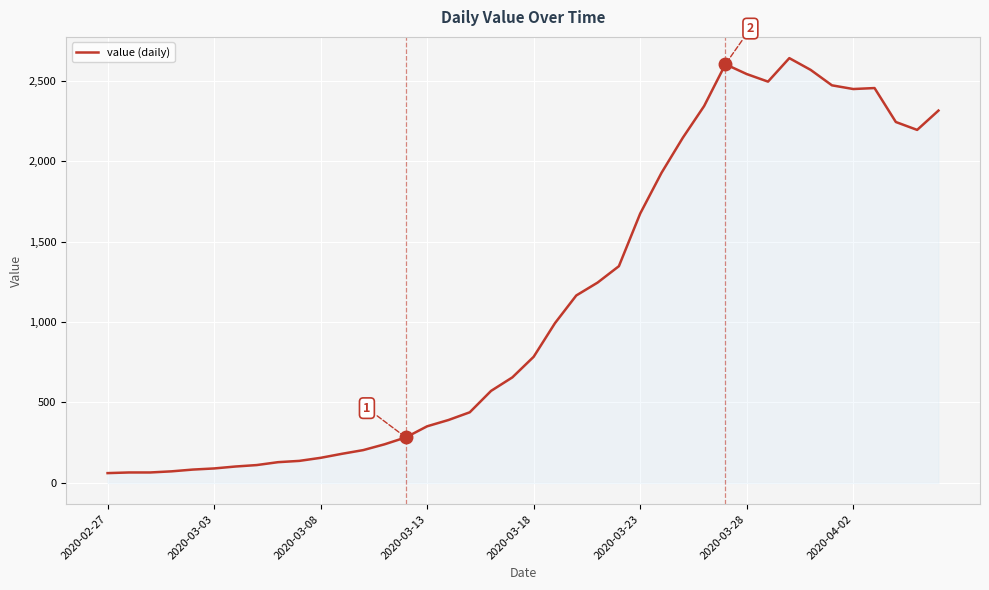

What is the smallest value displayed?

61